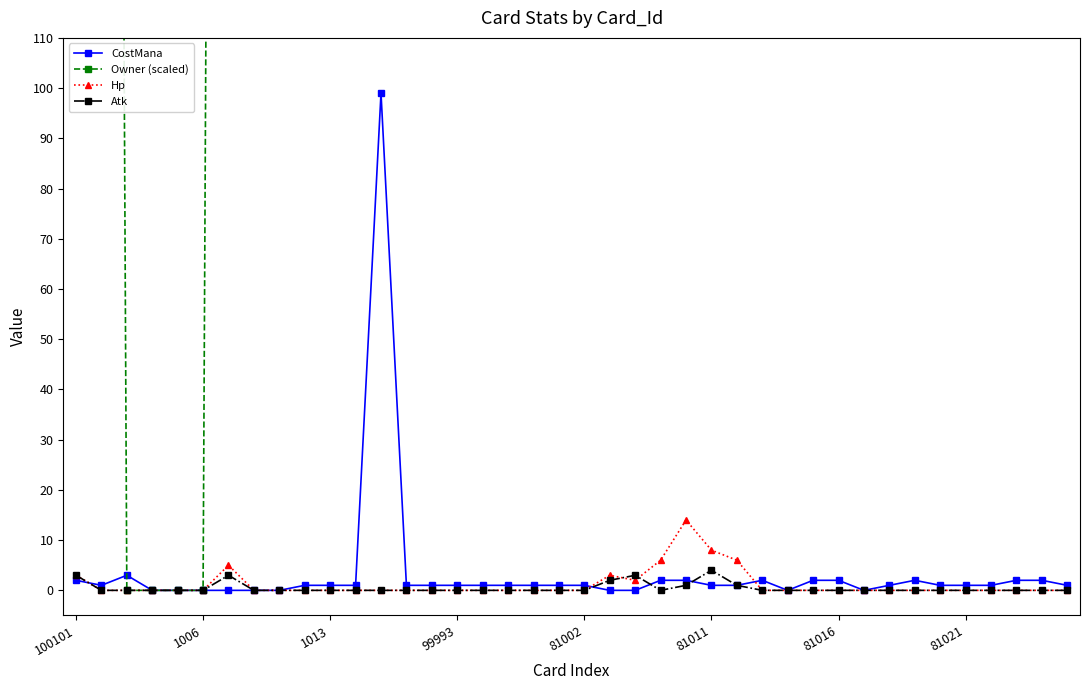

What is the label of the 18th point from the right?

22